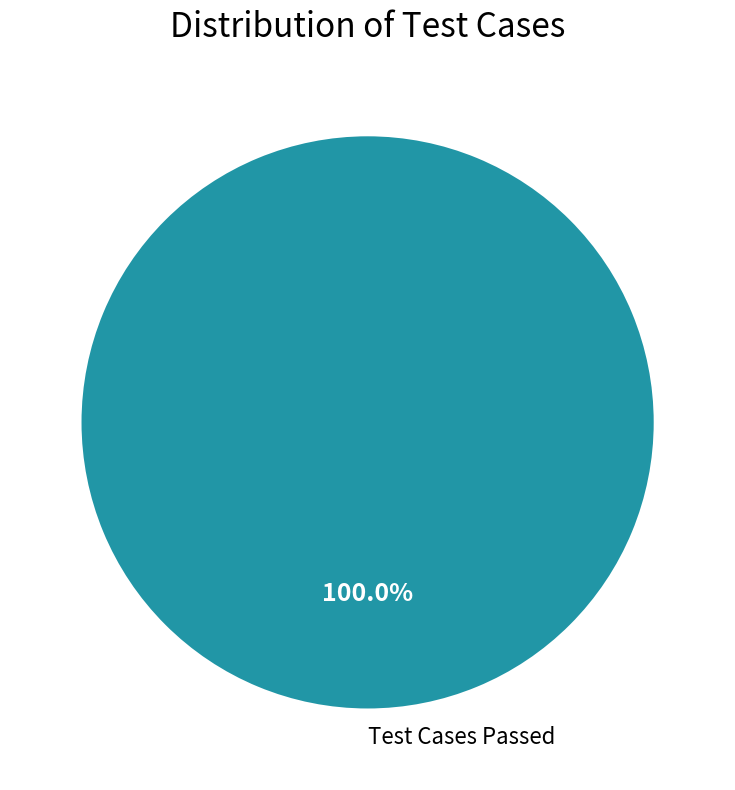

How many segments does this pie chart have?

1